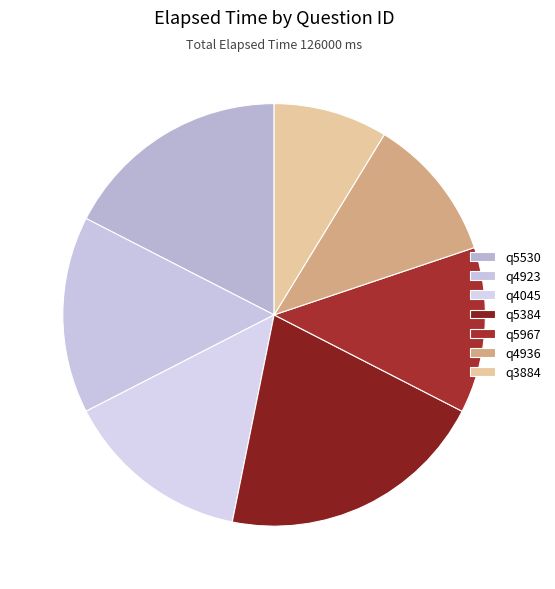

Is the sum of q5530 and q5967 greater than half?

No